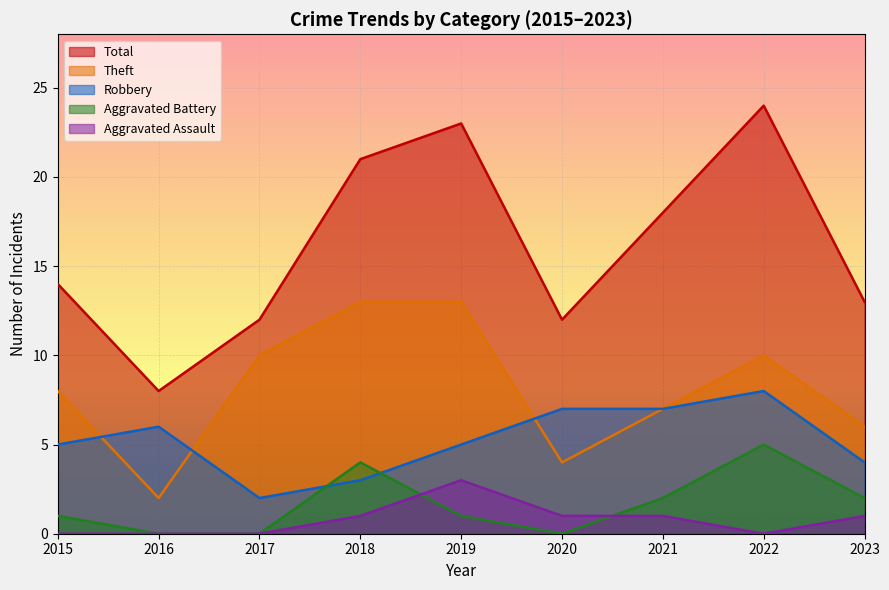

What is the value of the Theft point at the 4th from the left?

13